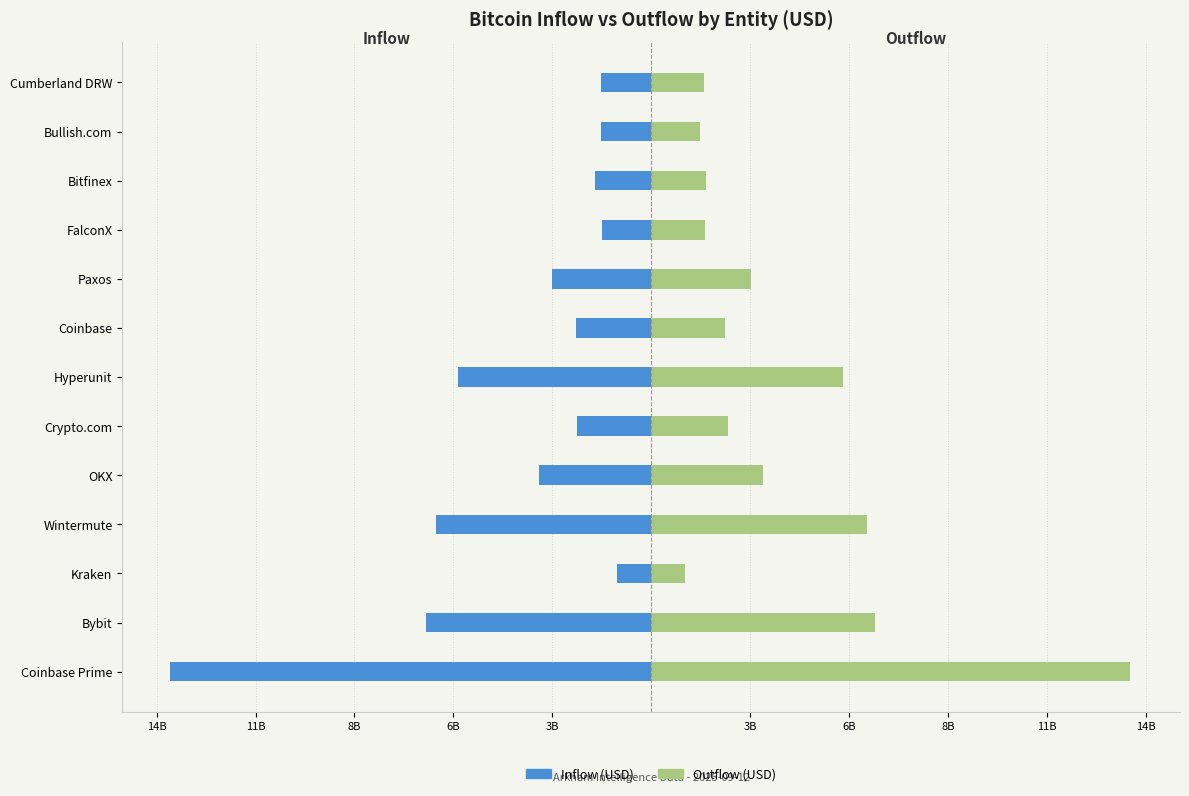

Rank the series by their maximum value, from highest to lowest.

Outflow (USD), Inflow (USD)